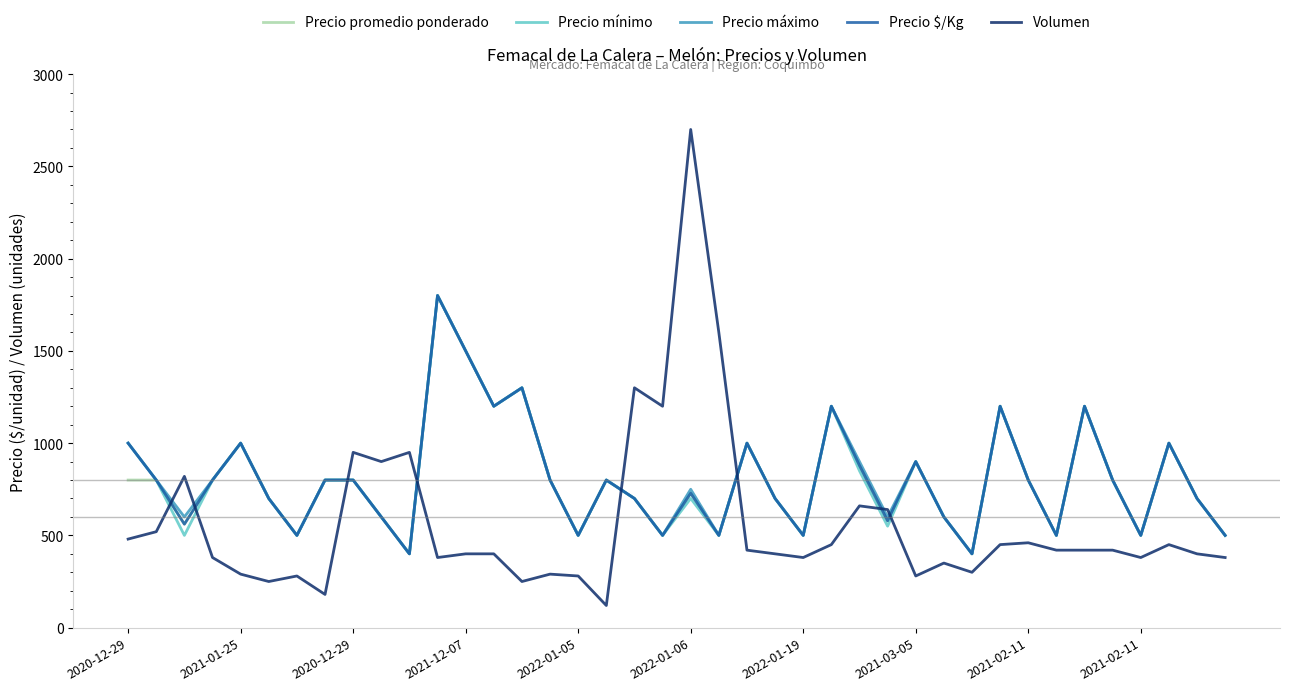

Which series has the largest range (max minus min)?

Volumen